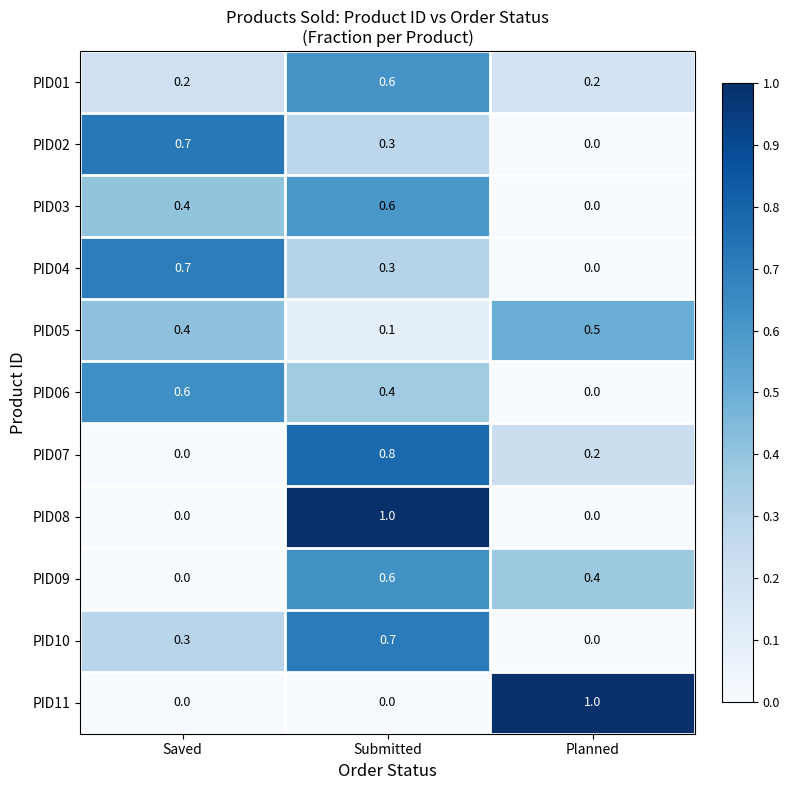

The value of PID11 at Saved is 0.6. True or false?

False